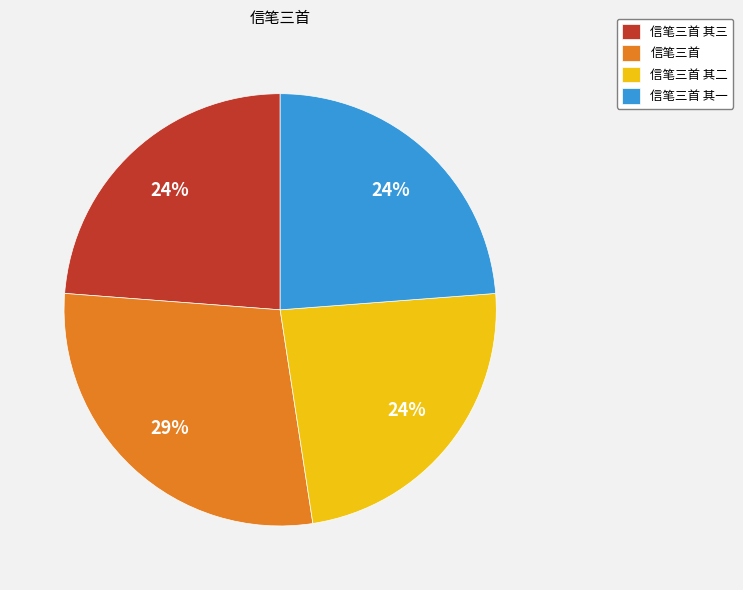

Is there any slice that represents more than half of the pie?

No